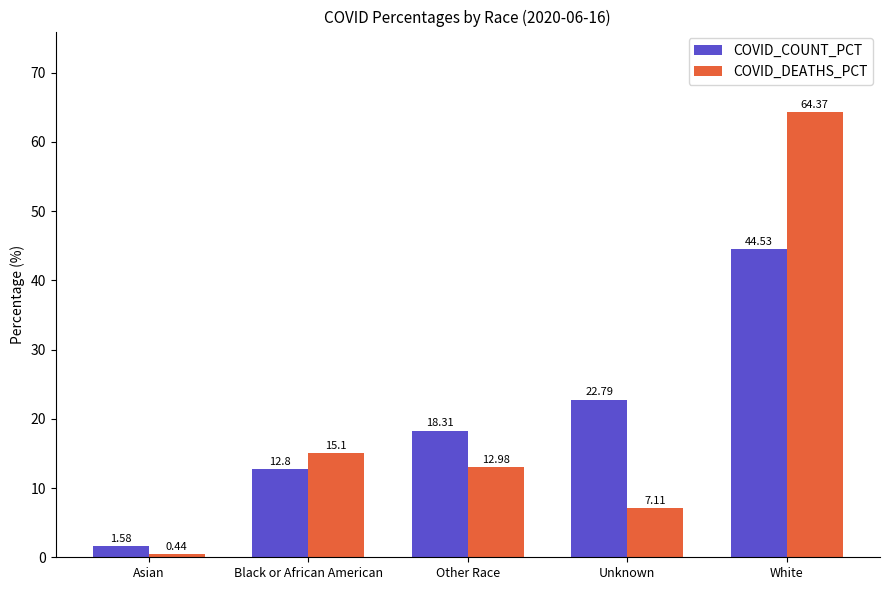

Count the number of data series in this chart.

2